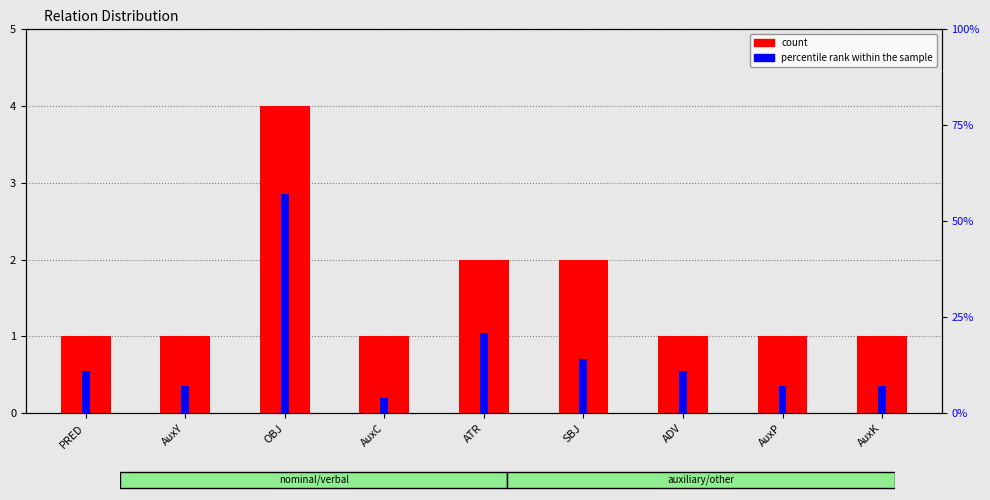

Are the bars horizontal?

No